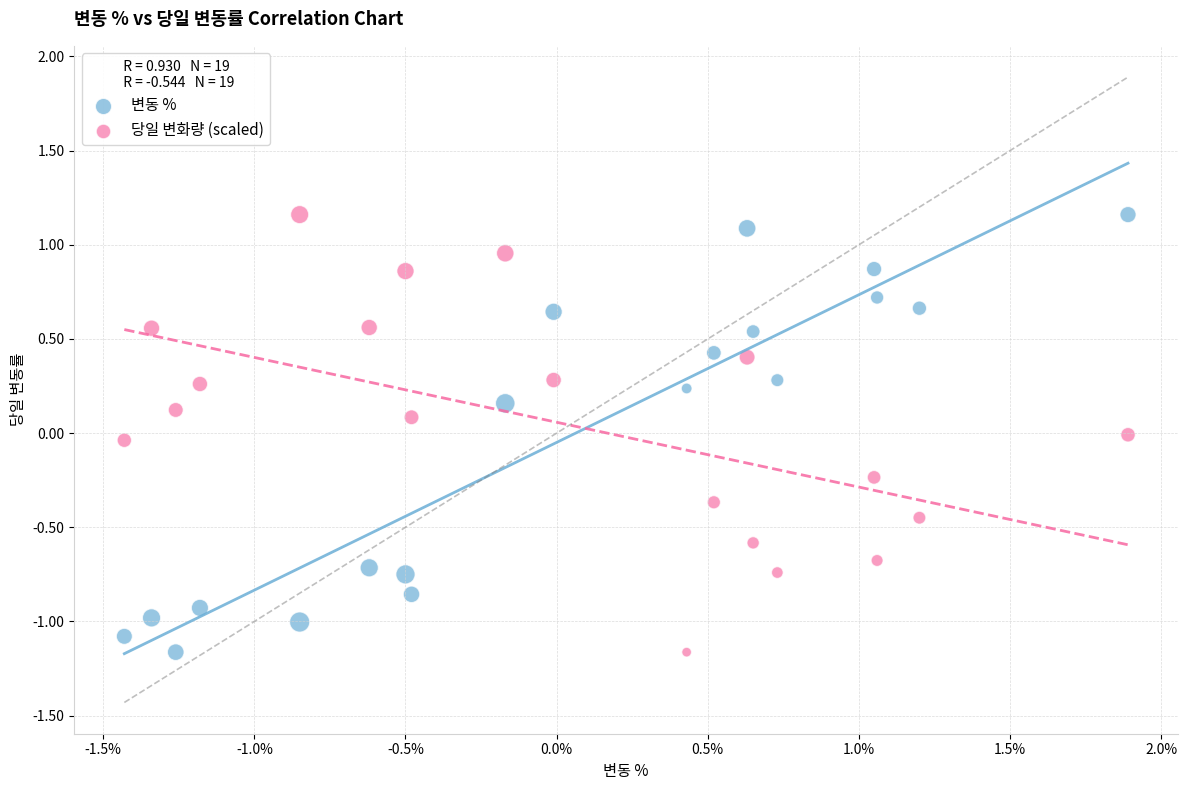

Across all data points, what is the range of X values (max minus min)?

3.3